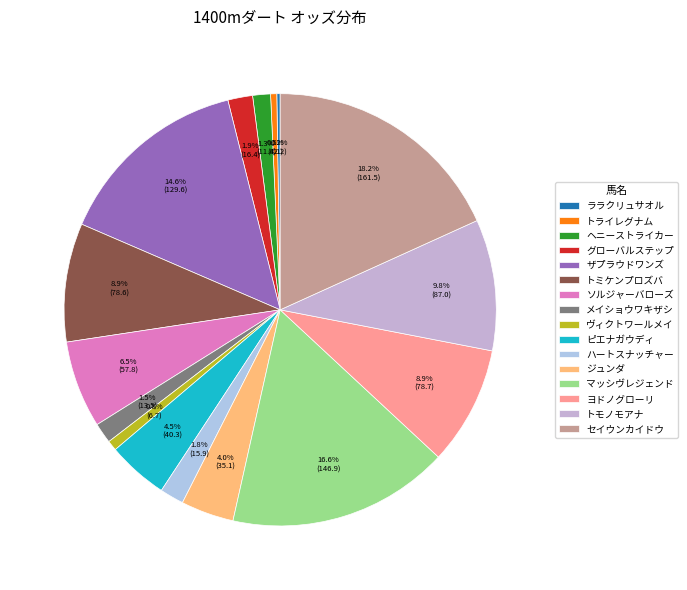

Is ピエナガウディ the majority of the pie?

No